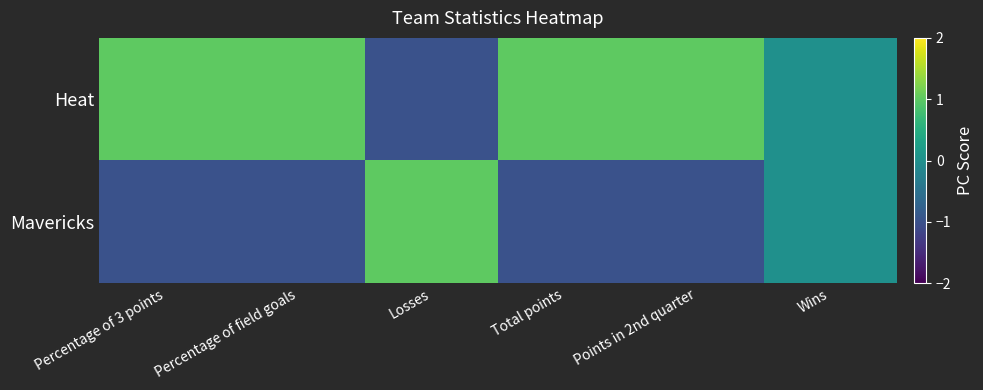

Rank the series by their maximum value, from highest to lowest.

Heat, Mavericks